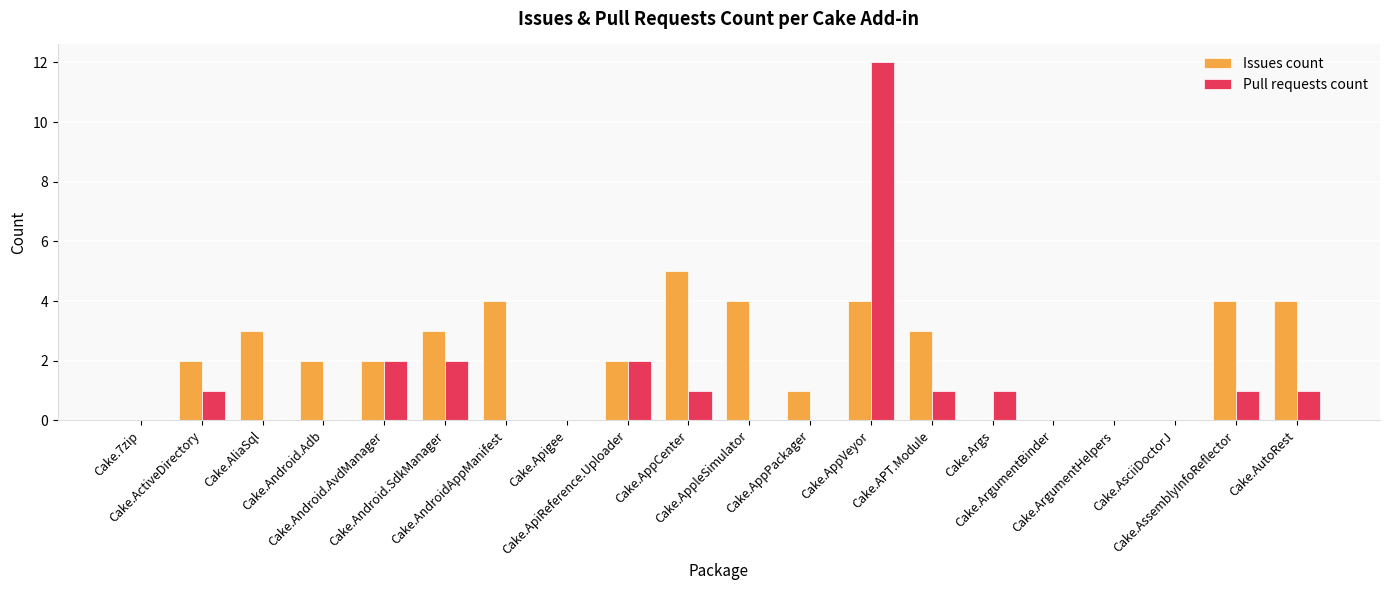

Reading left to right, list all the values displayed in this chart.

Issues count: 0	2	3	2	2	3	4	0	2	5	4	1	4	3	0	0	0	0	4	4
Pull requests count: 0	1	0	0	2	2	0	0	2	1	0	0	12	1	1	0	0	0	1	1